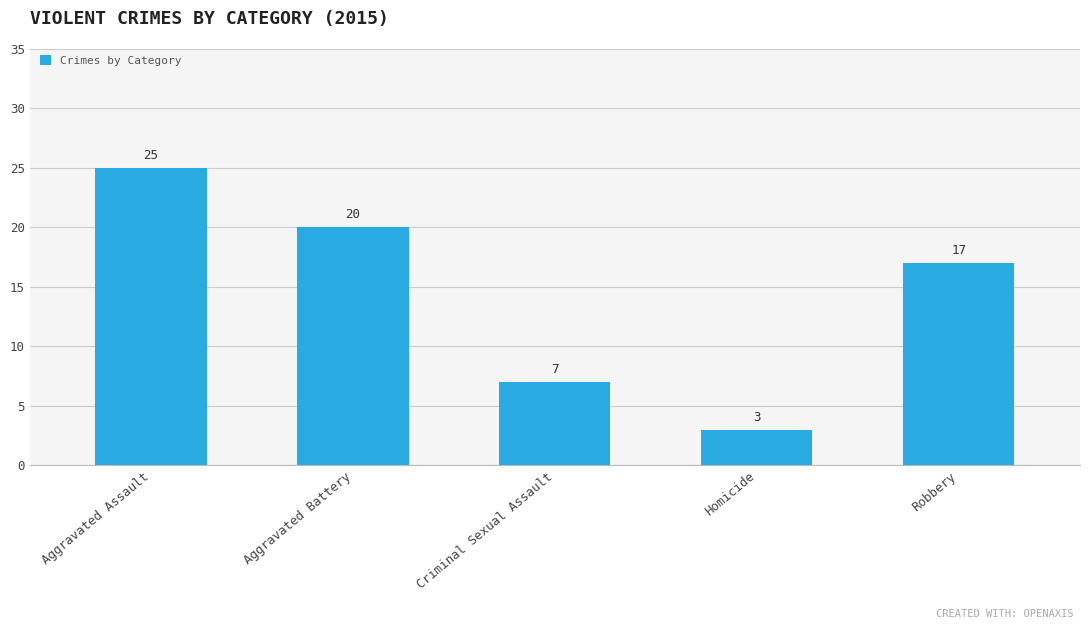

Rank the categories by value from lowest to highest.

Homicide, Criminal Sexual Assault, Robbery, Aggravated Battery, Aggravated Assault